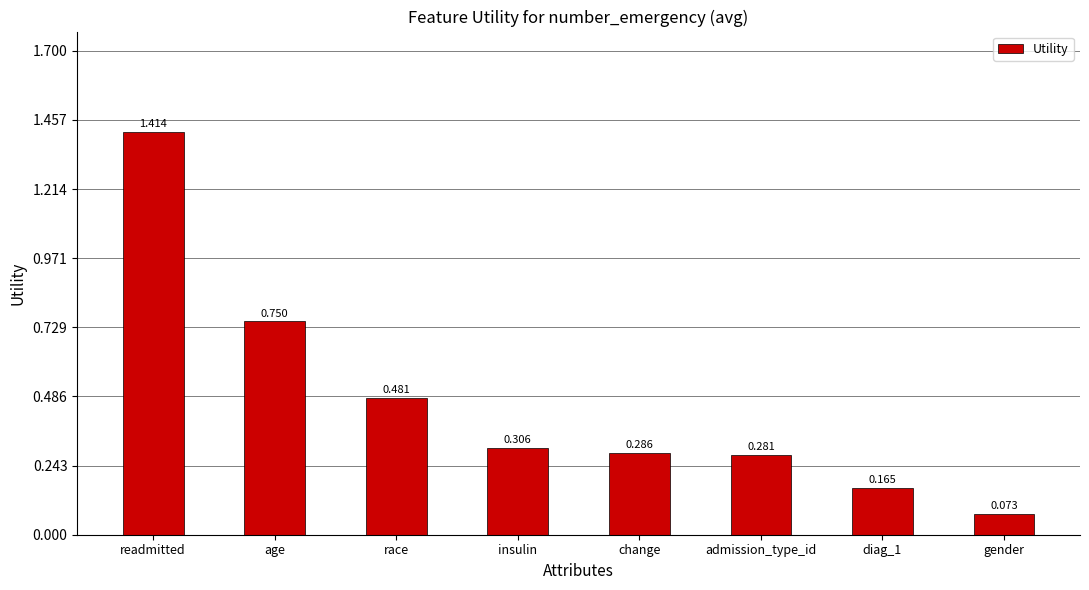

Which label corresponds to the smallest value in the chart?

gender